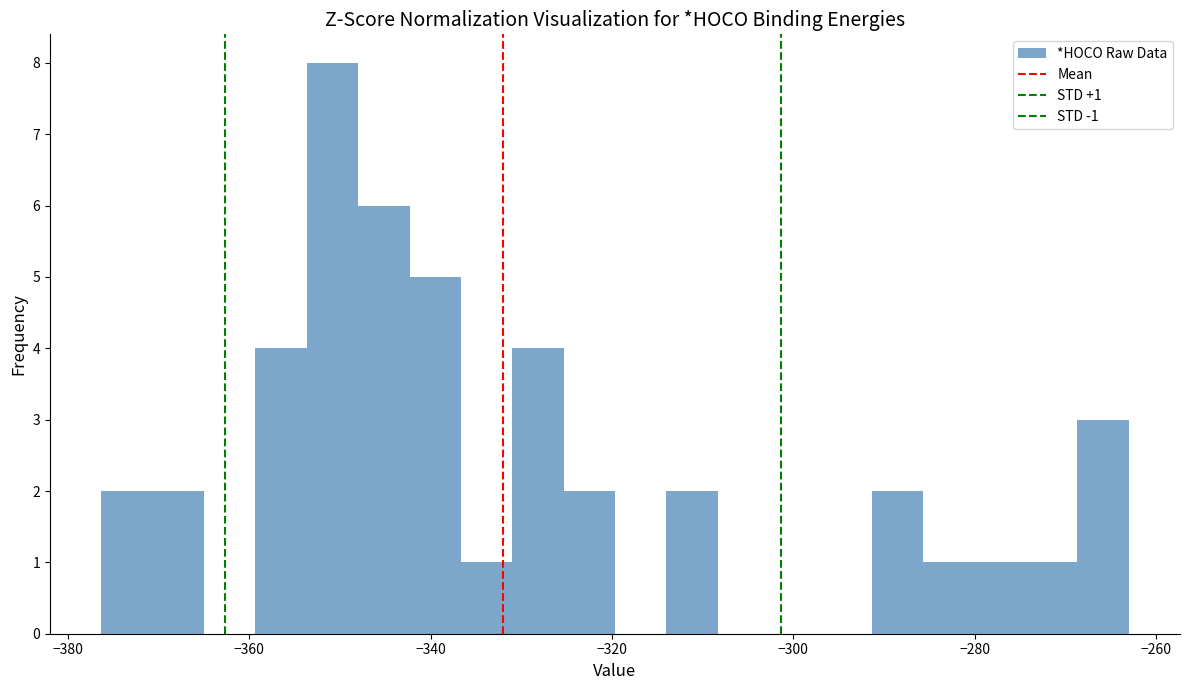

Read against the x-axis, roughly where is the centre of the tallest bar?

-350